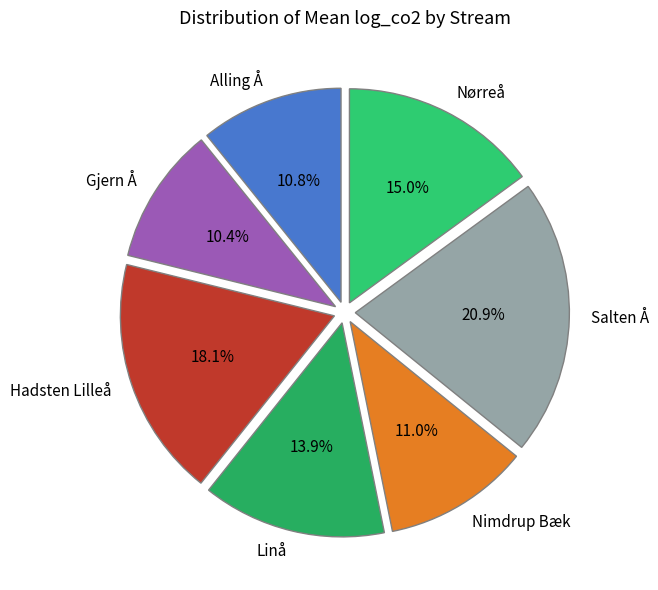

What is the largest slice in the pie chart?

Salten Å